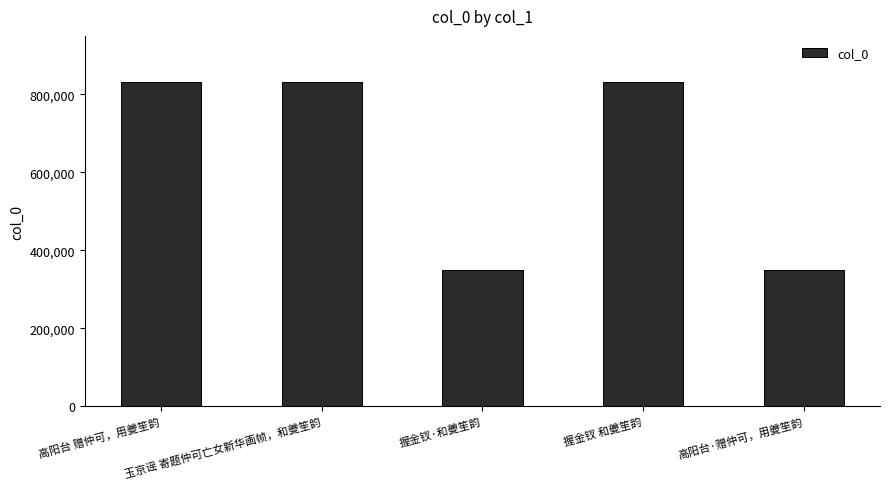

What is the minimum value shown in the chart?

350096